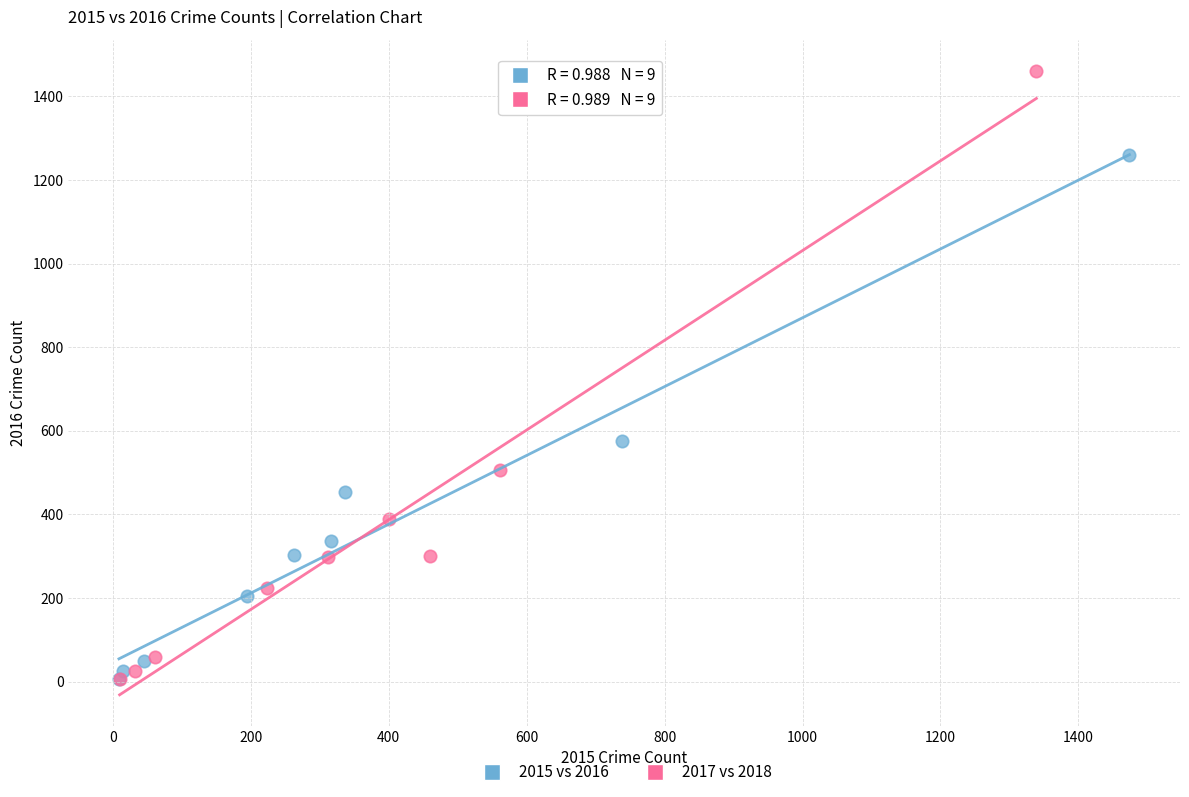

Which series has the largest Y range (max minus min)?

2017 vs 2018